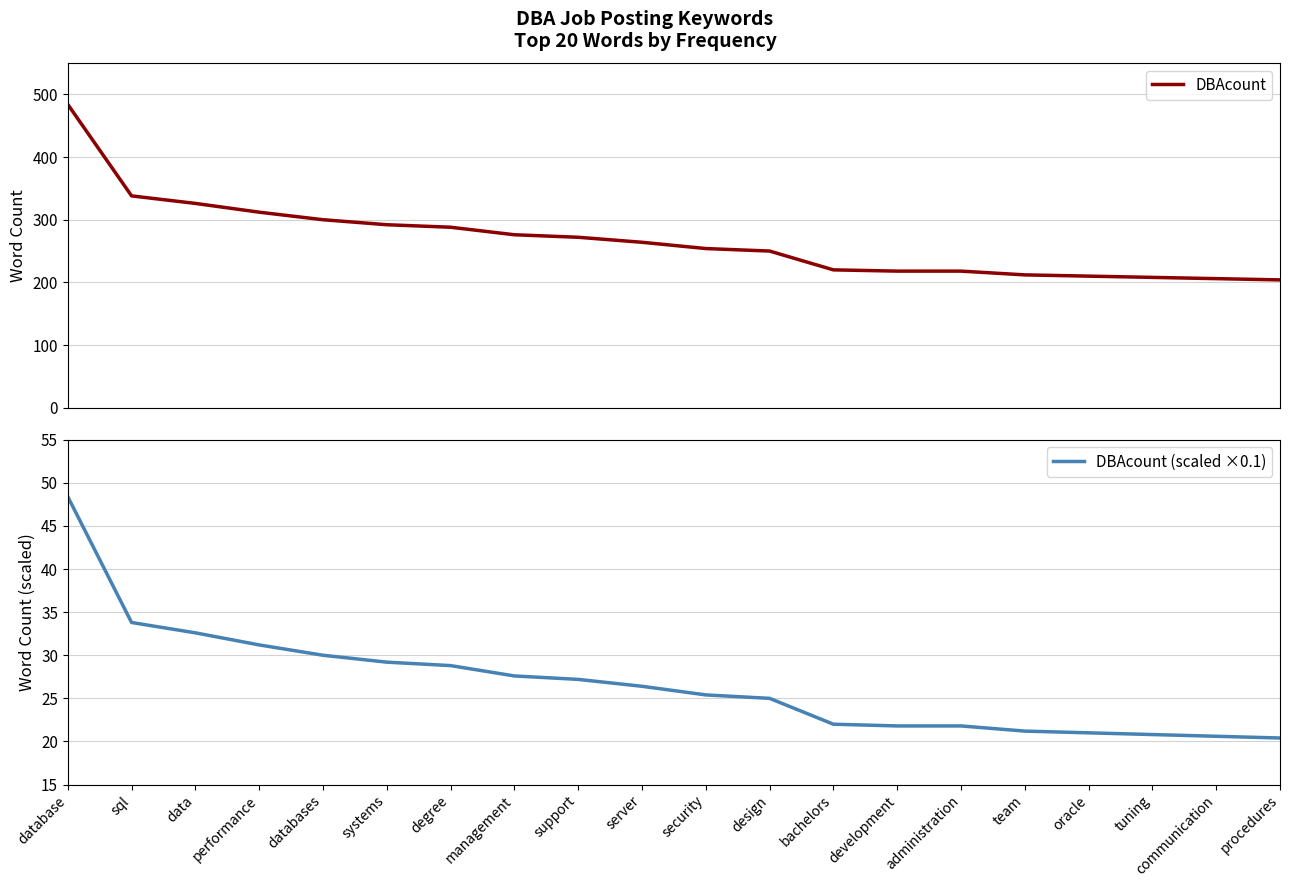

Reading left to right, extract all data points from this chart.

DBAcount: database=484.0	sql=338.0	data=326.0	performance=312.0	databases=300.0	systems=292.0	degree=288.0	management=276.0	support=272.0	server=264.0	security=254.0	design=250.0	bachelors=220.0	development=218.0	administration=218.0	team=212.0	oracle=210.0	tuning=208.0	communication=206.0	procedures=204.0
DBAcount (scaled ×0.1): database=48.4	sql=33.8	data=32.6	performance=31.2	databases=30.0	systems=29.2	degree=28.8	management=27.6	support=27.2	server=26.4	security=25.4	design=25.0	bachelors=22.0	development=21.8	administration=21.8	team=21.2	oracle=21.0	tuning=20.8	communication=20.6	procedures=20.4